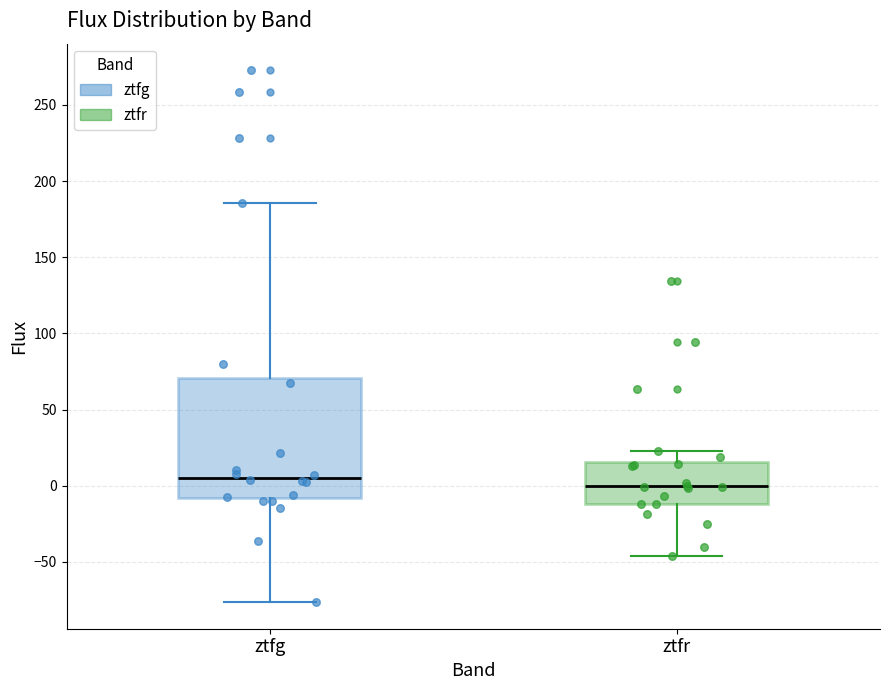

Reading left to right, transcribe this box plot: for each box, give where its median line is, the range the box spans, and where its two whiskers end, as read against the y-axis. The values are not printed on the chart, so give them approximately, as read against the axis.

ztfg: median 5, box -10 to 70, whiskers -75 to 185
ztfr: median 0, box -10 to 15, whiskers -45 to 25